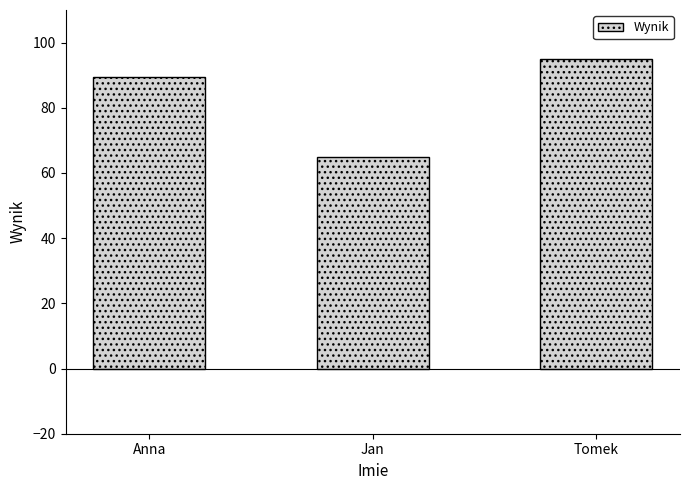

Count the number of categories in the chart.

3